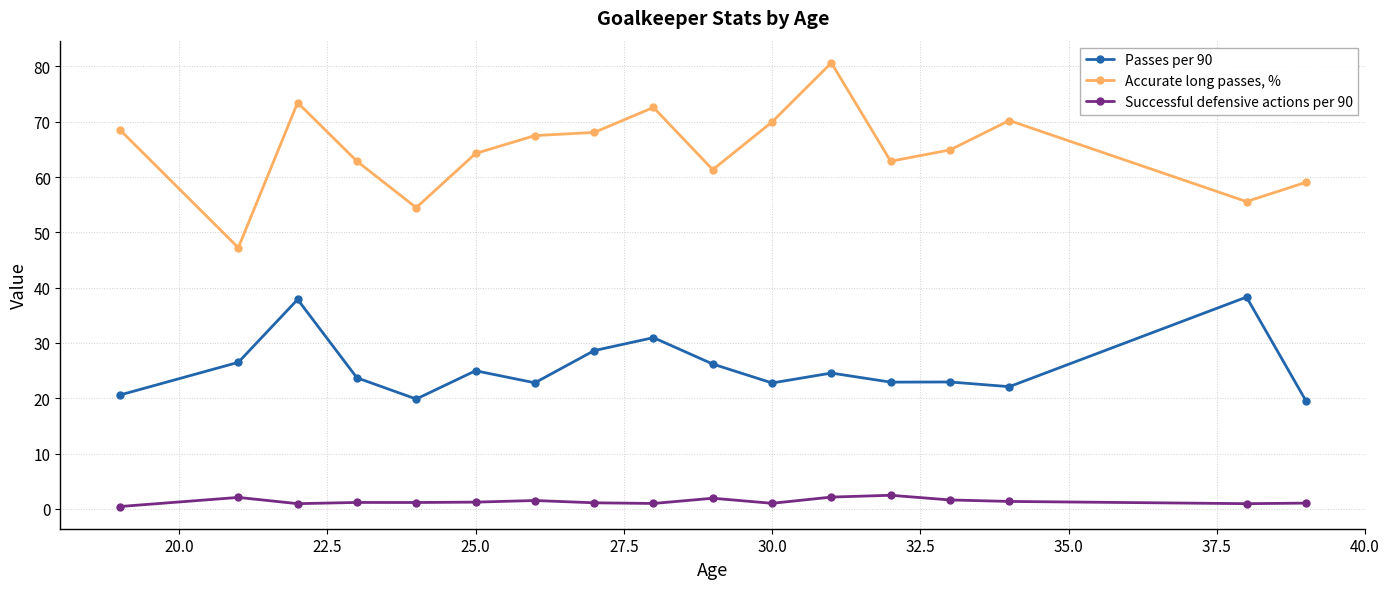

Which series has the widest spread of values?

Accurate long passes, %